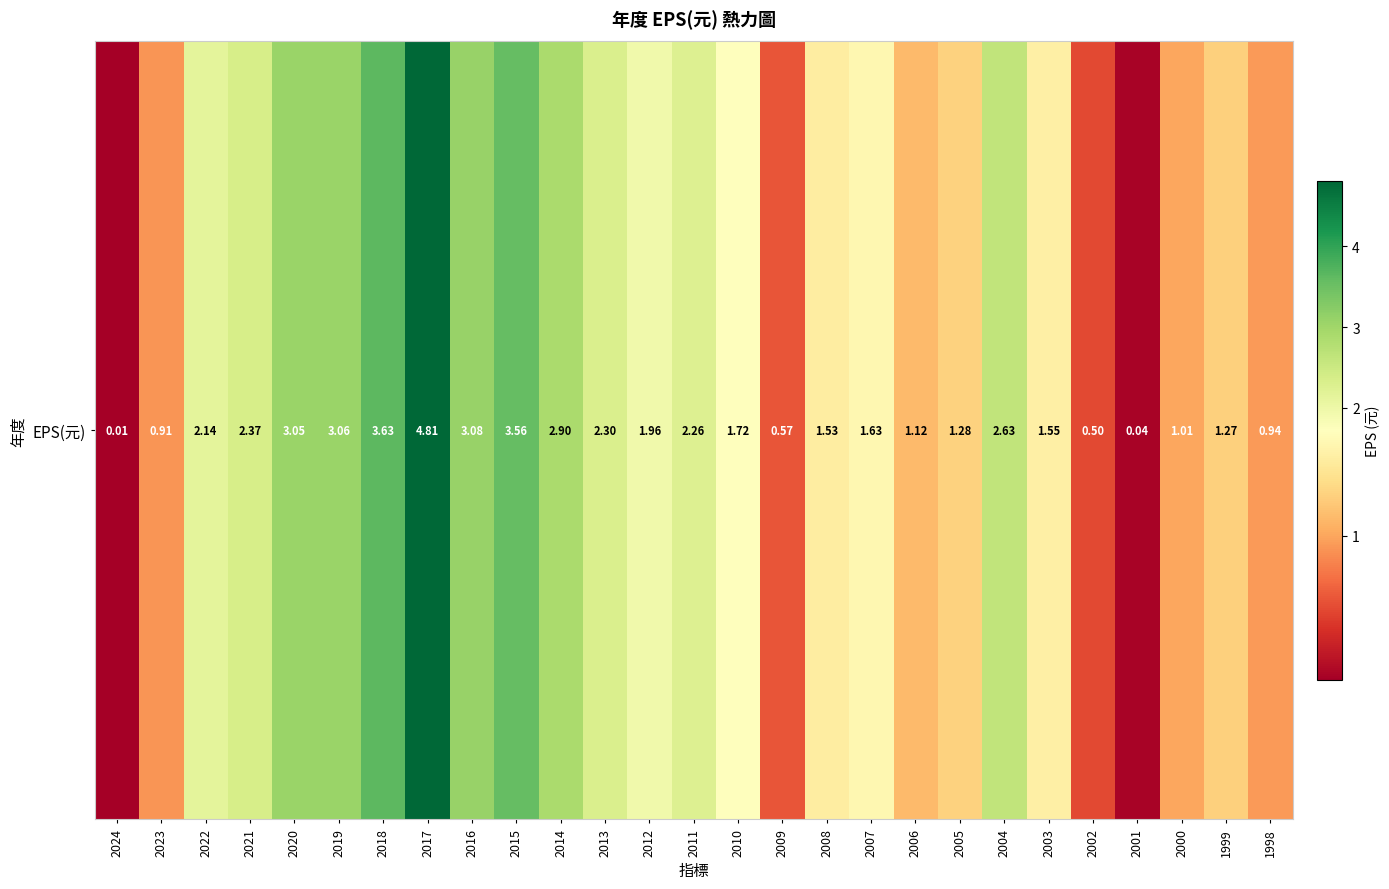

How many data points are above 1?

21